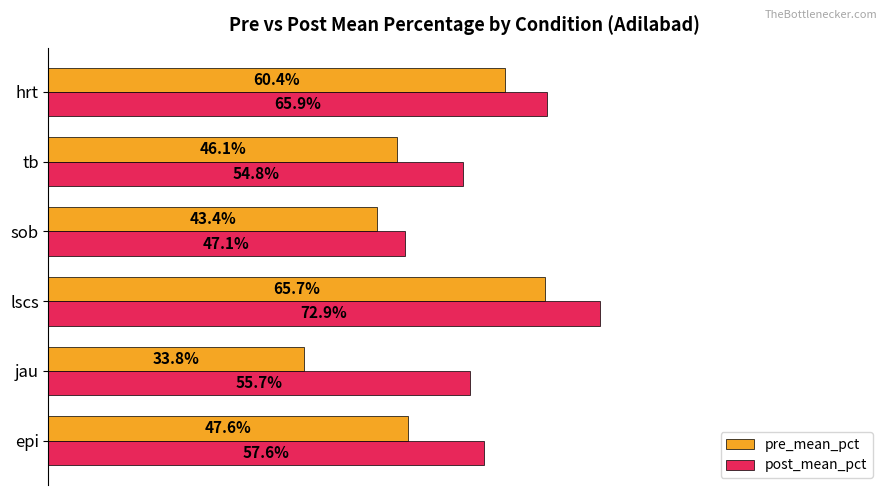

Which series changed the most between jau and lscs?

pre_mean_pct